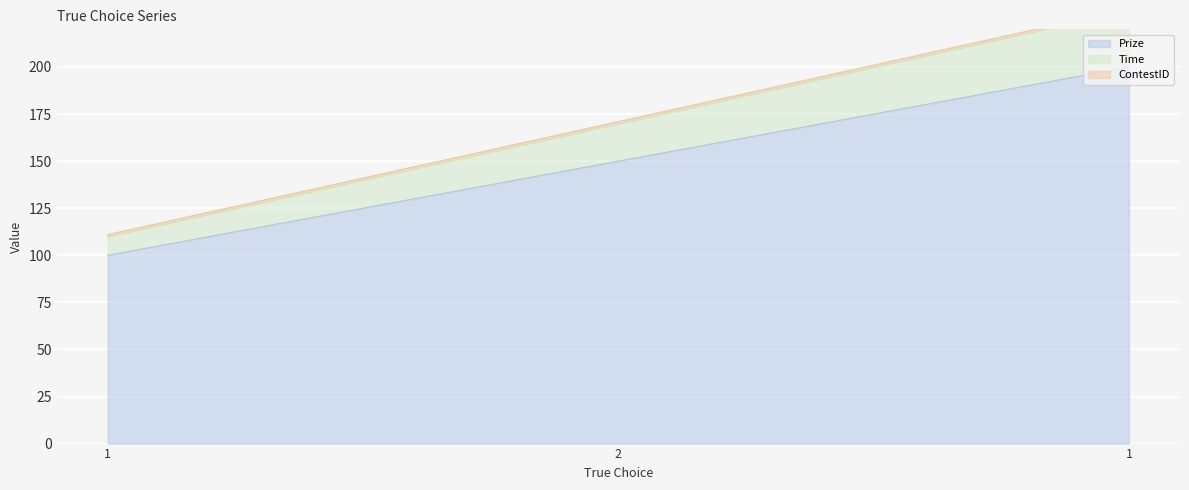

Where does the Prize series first go above 150?

1